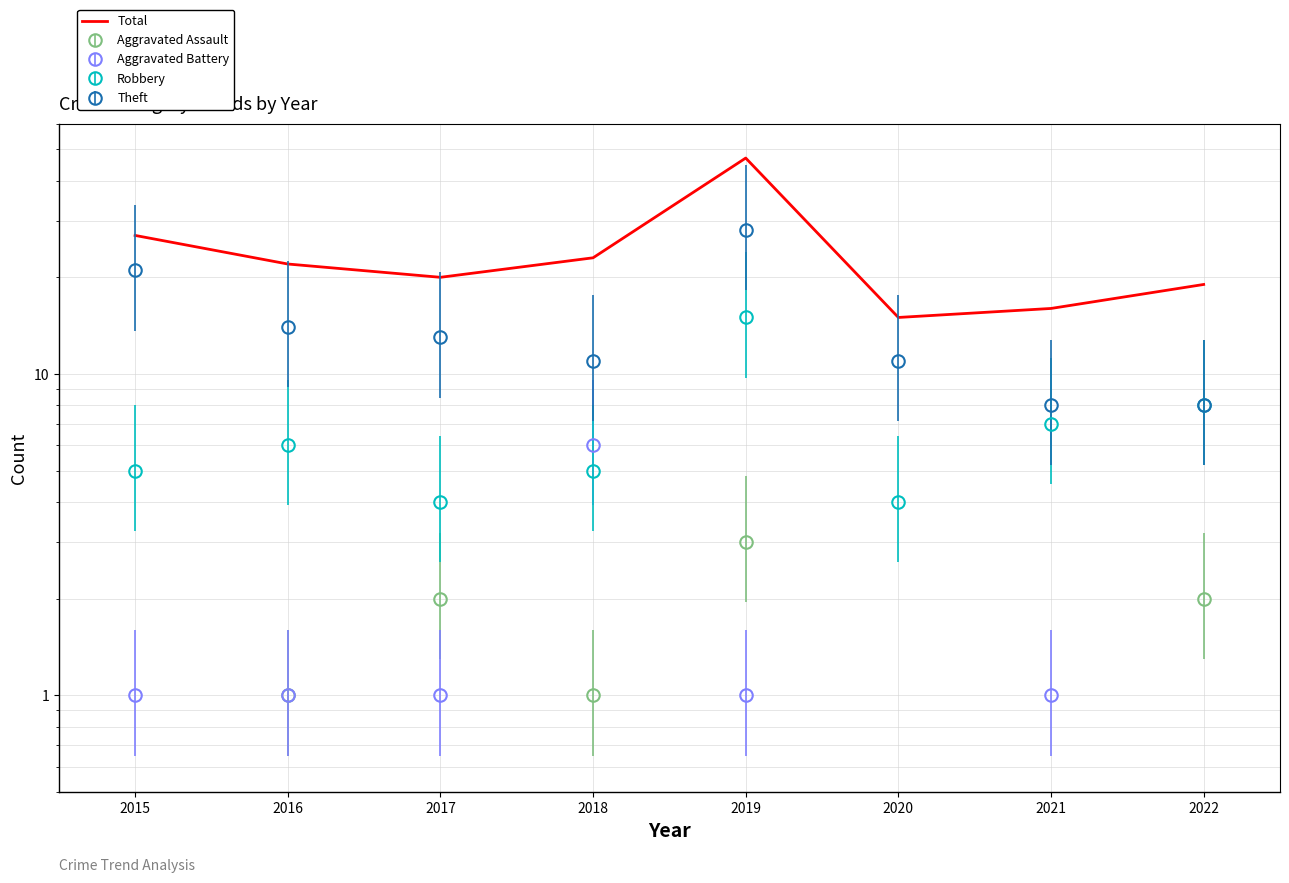

Where does the data first go above 22?

2015